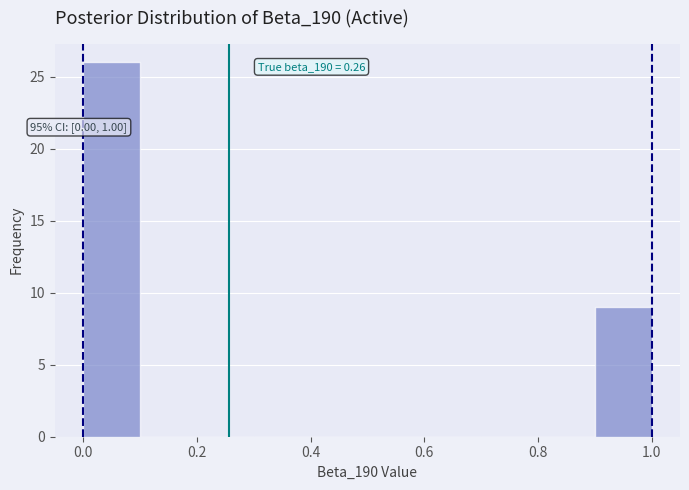

Which range on the x-axis has the tallest bar?

0.0 to 0.1